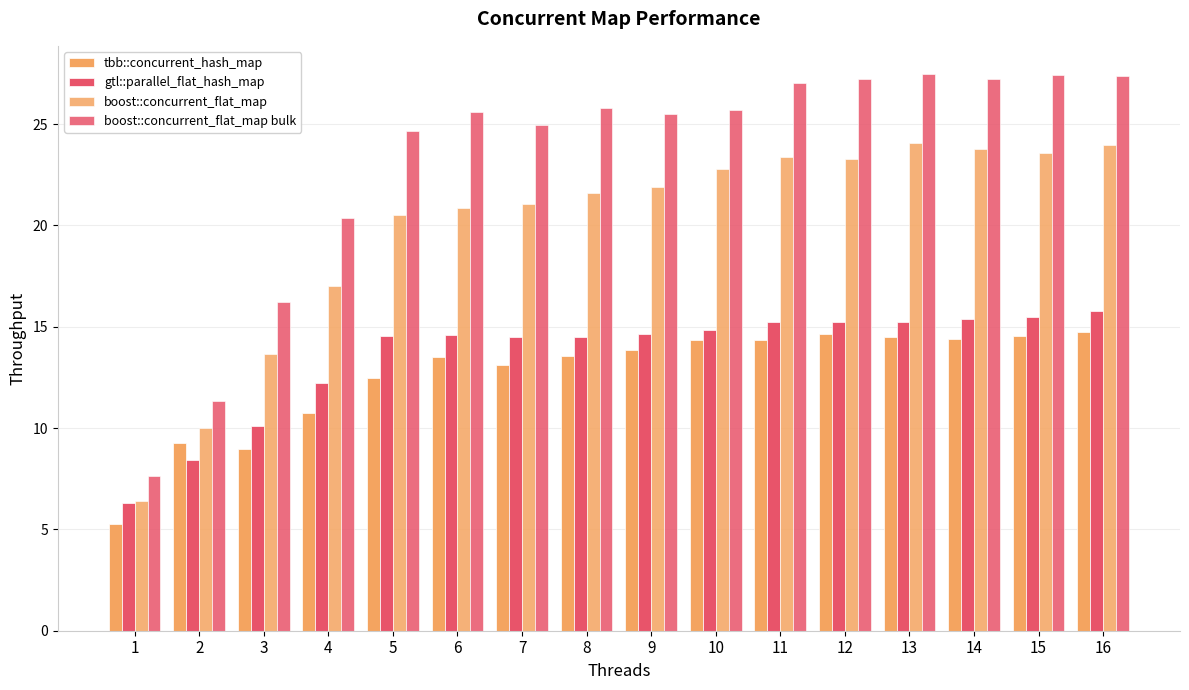

What is the difference between the tbb::concurrent_hash_map values at 14 and 4?

3.6